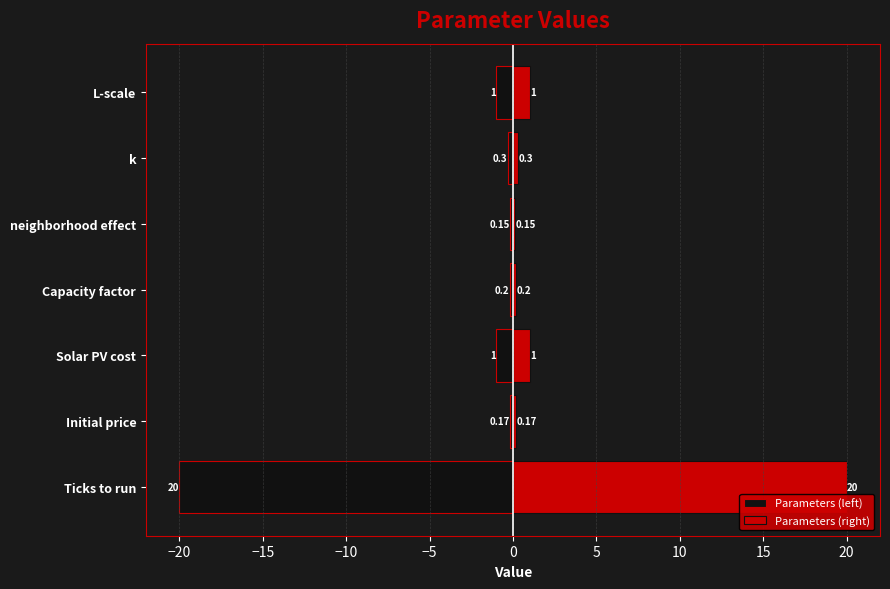

What is the sum of all Parameters (left) values?

-22.8